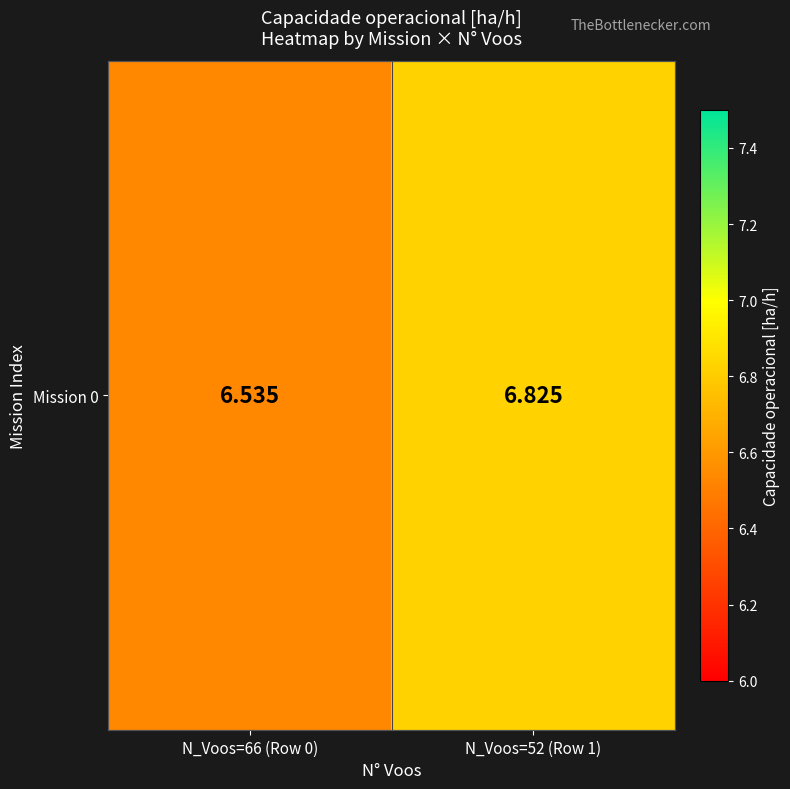

Approximately how many times larger is the value at N_Voos=66 (Row 0) compared to N_Voos=52 (Row 1)?

1.0